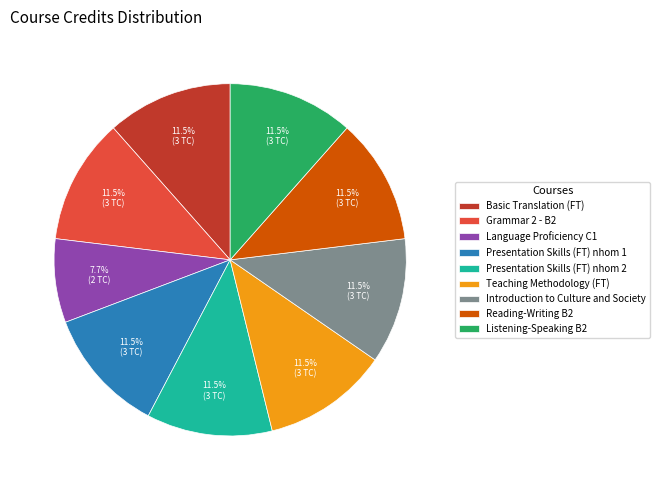

How many slices are in this pie chart?

9